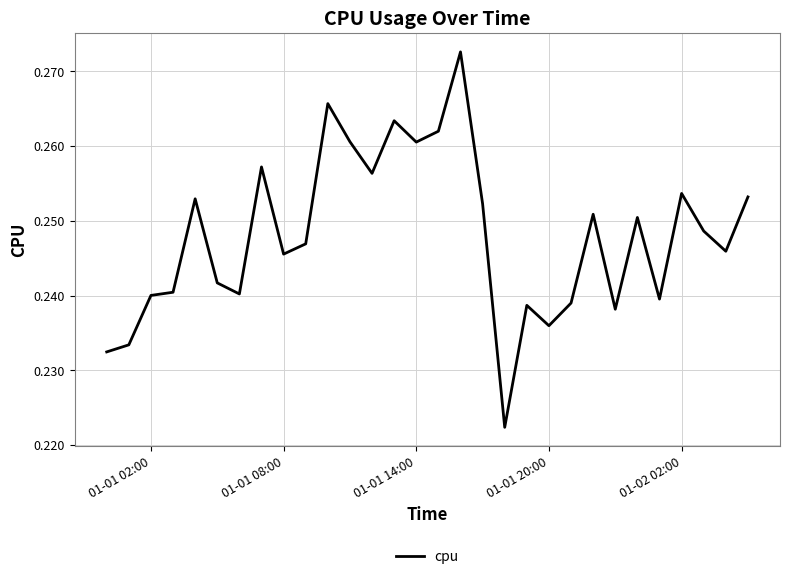

How many lines are shown in the chart?

1